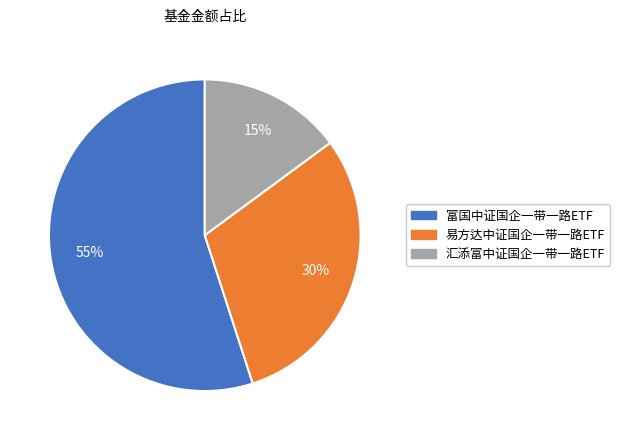

To the nearest percent, what percentage of the pie is 富国中证国企一带一路ETF?

55%